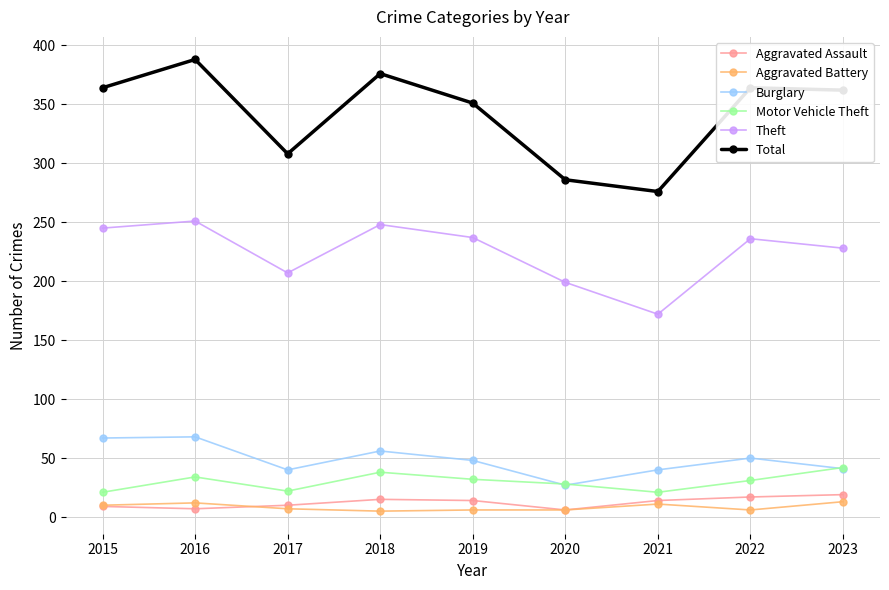

At how many categories does at least one series exceed 31?

9